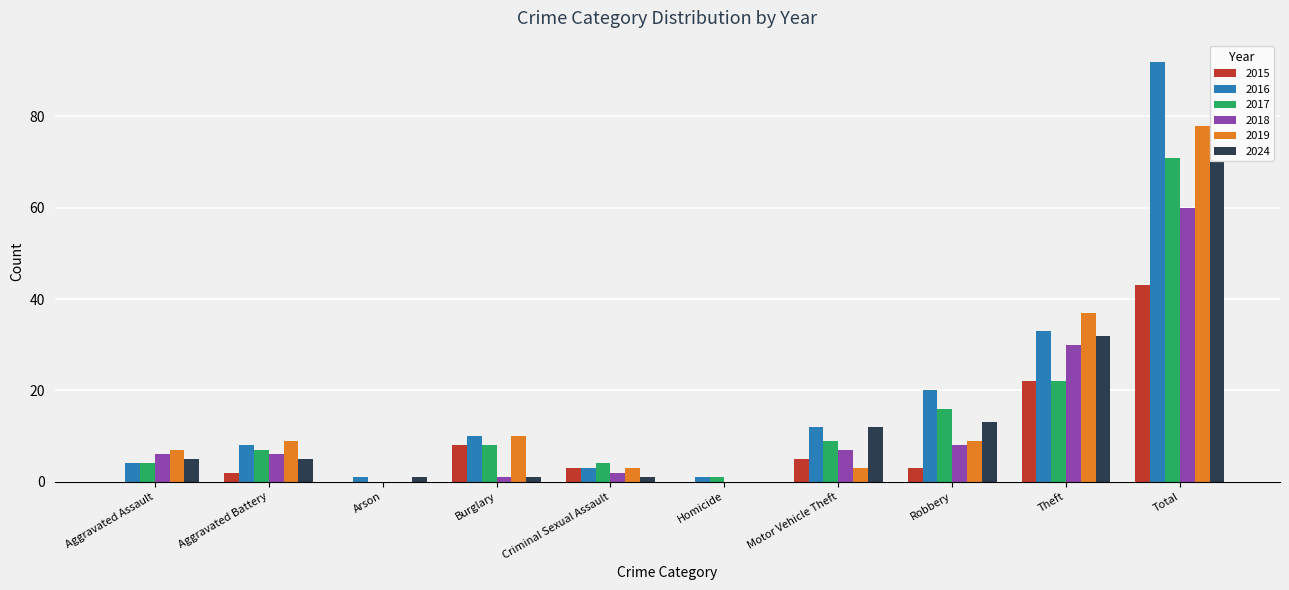

Reading left to right, extract all data points from this chart.

2015: 0	2	0	8	3	0	5	3	22	43
2016: 4	8	1	10	3	1	12	20	33	92
2017: 4	7	0	8	4	1	9	16	22	71
2018: 6	6	0	1	2	0	7	8	30	60
2019: 7	9	0	10	3	0	3	9	37	78
2024: 5	5	1	1	1	0	12	13	32	70